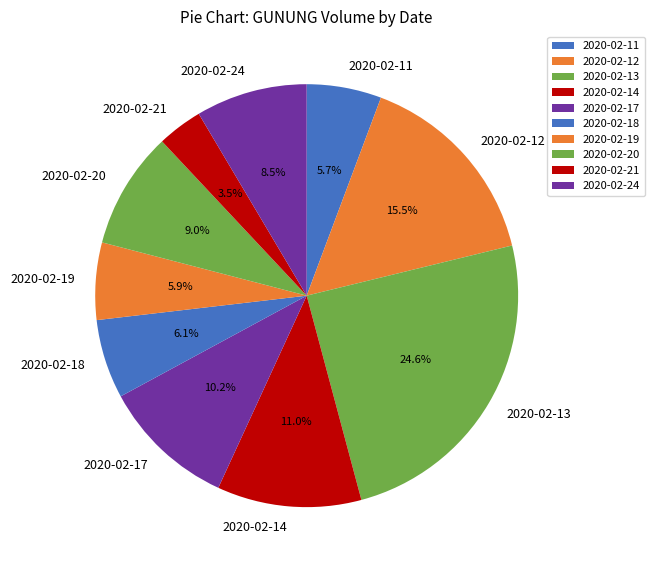

Which category has the biggest portion of the pie?

2020-02-13